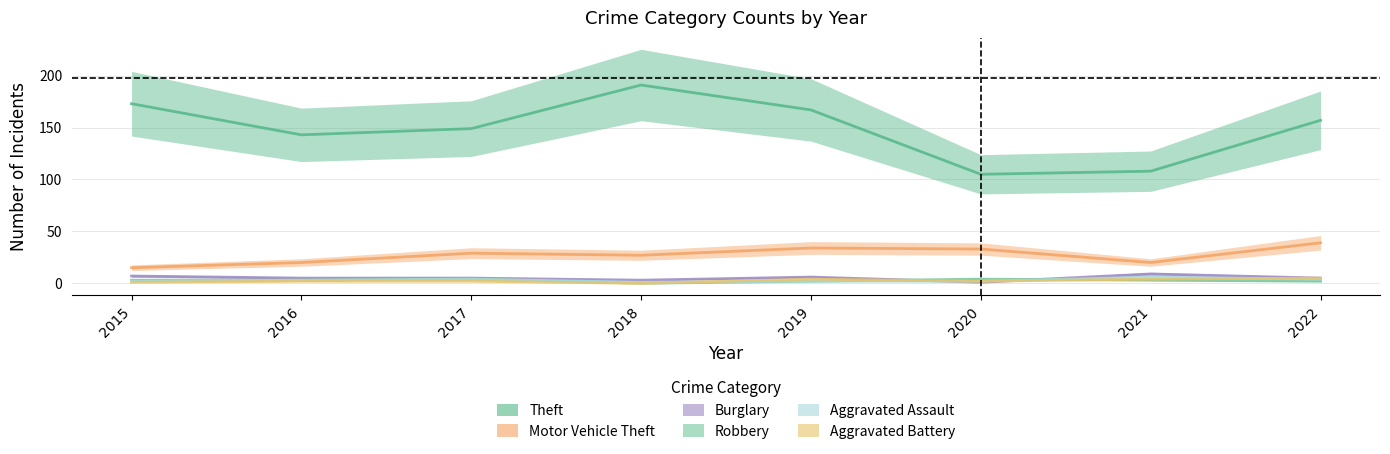

What value does the Robbery series have at 2022?

2